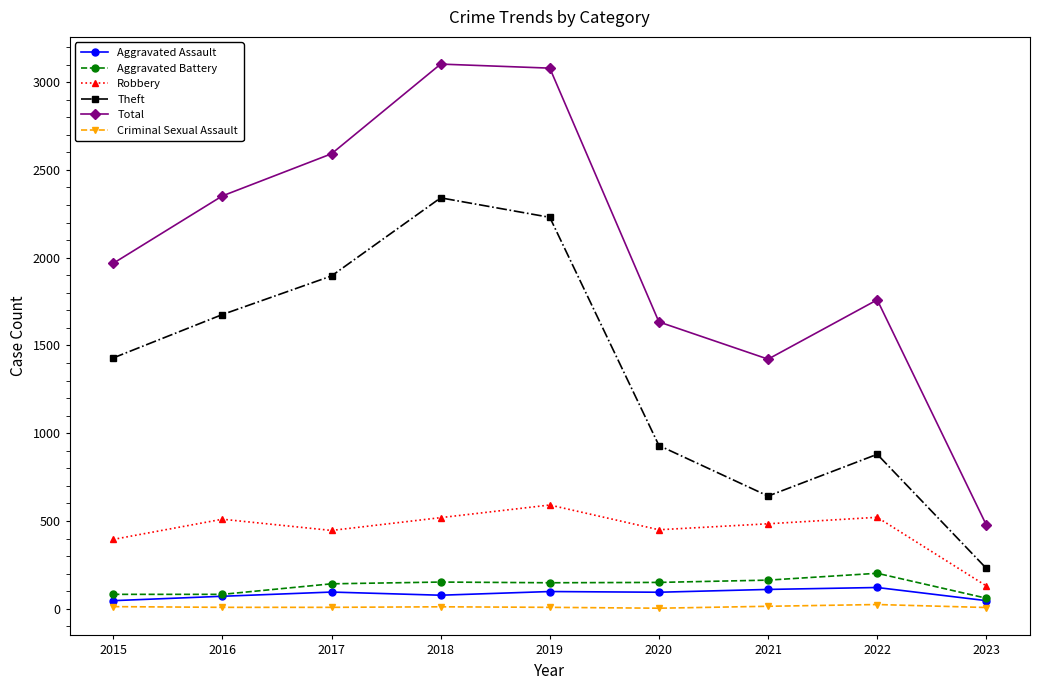

Which series has the largest total across all categories?

Total